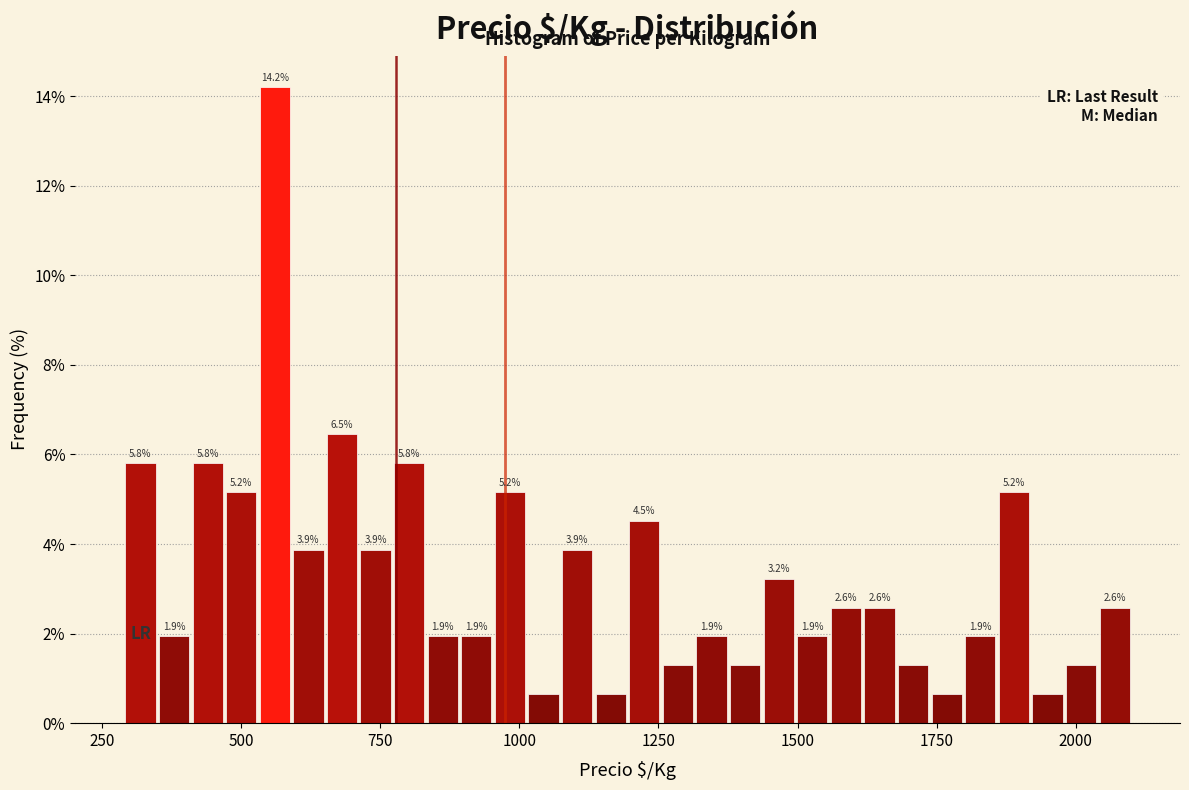

Around what value on the x-axis is the tallest bar? Give the approximate position of its centre, as read against the axis.

550